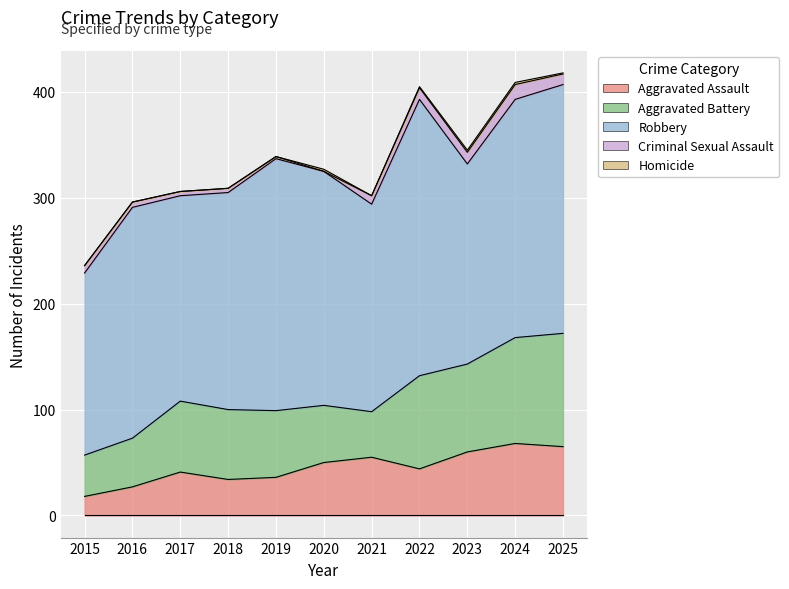

What is the difference between the highest and lowest values at 2016?

218